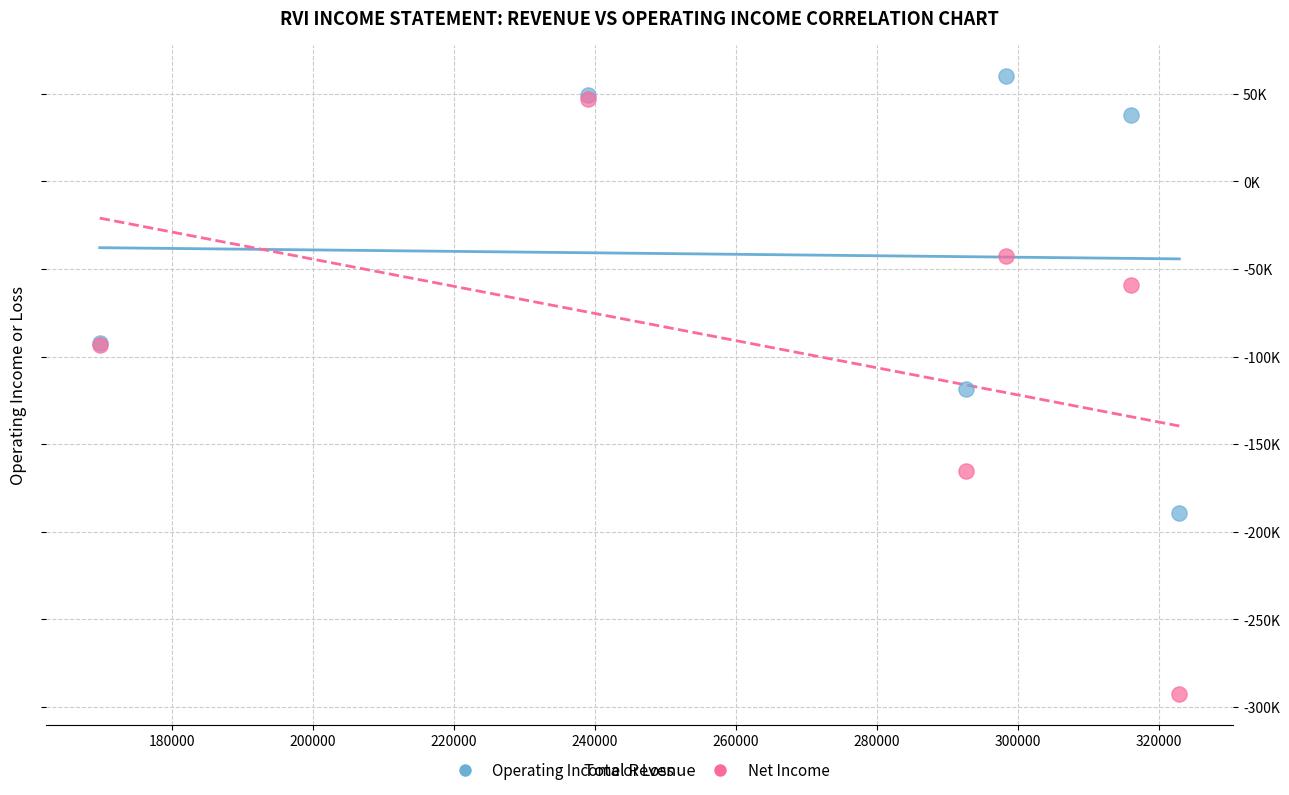

What are all the series names shown in the legend?

Operating Income or Loss, Net Income